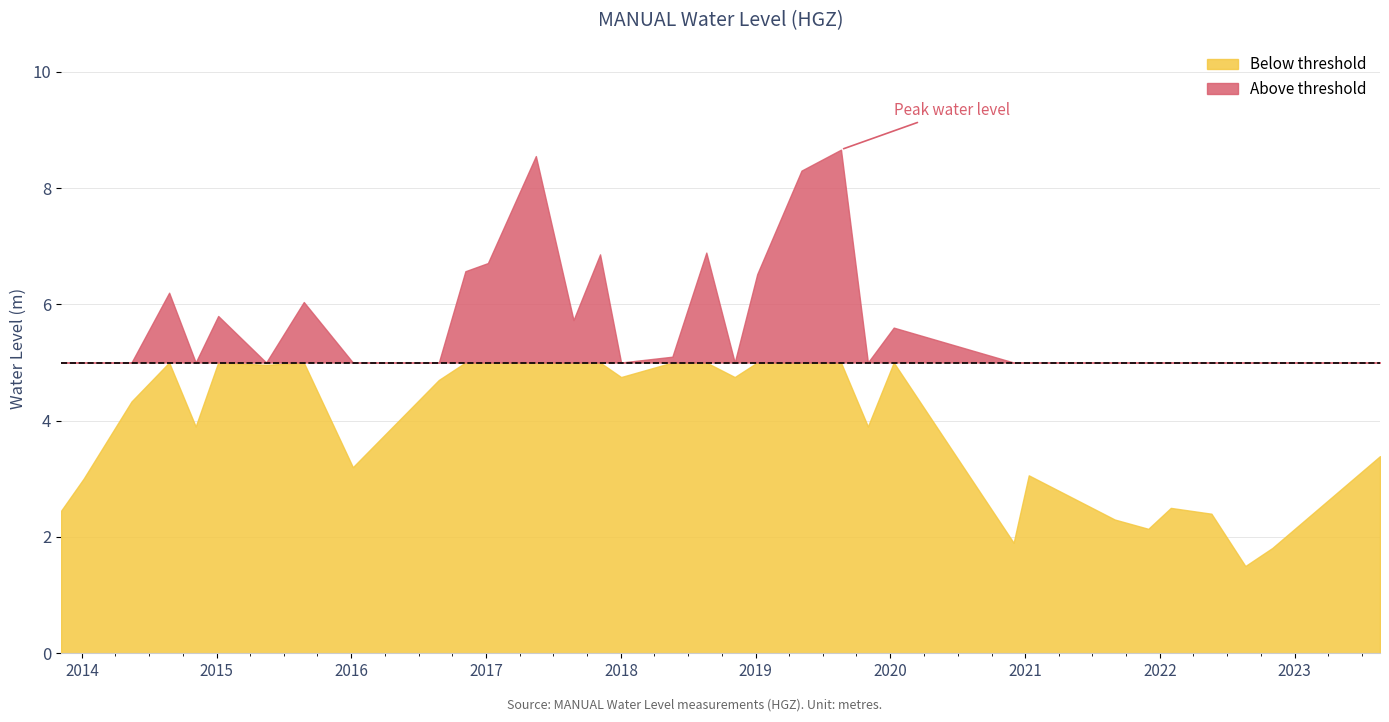

Reading left to right, what are all the values shown in this chart?

2.5	3.0	4.3	6.2	3.9	5.8	5.0	6.0	3.2	4.7	6.6	6.7	8.6	5.7	6.9	4.8	5.1	6.9	4.8	6.5	8.3	8.7	3.9	5.6	1.9	3.1	2.3	2.1	2.5	2.4	1.5	1.8	3.4